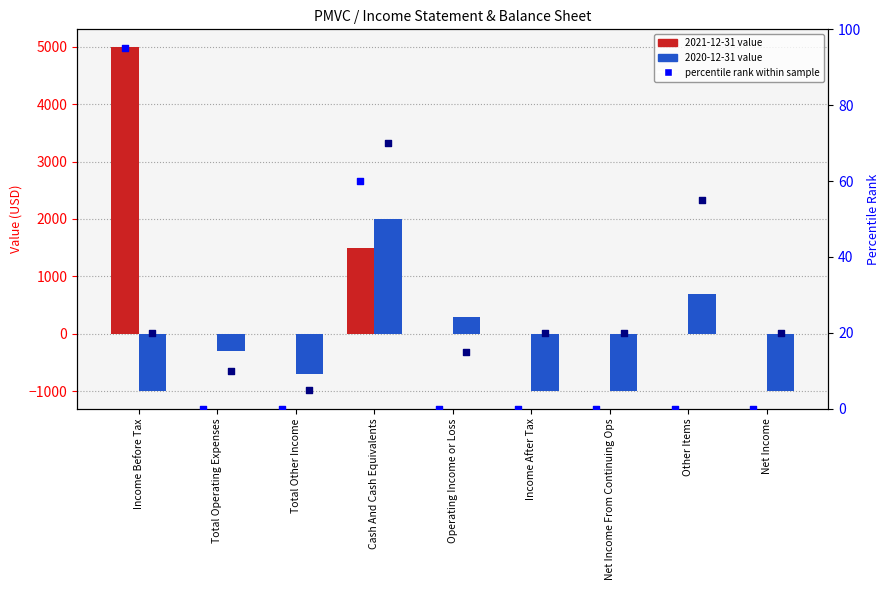

Is the value of percentile rank 2021 at Other Items greater than the value of percentile rank 2020 at Other Items?

No